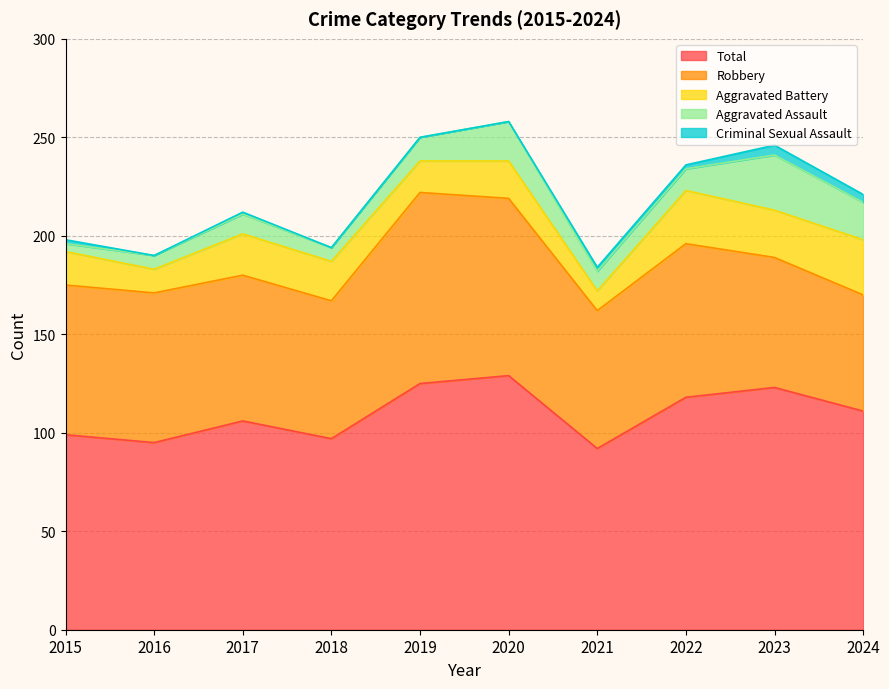

Reading right to left, transcribe all the data shown in this chart.

Aggravated Assault: 19	28	11	10	20	12	7	10	7	4
Aggravated Battery: 28	24	27	10	19	16	20	21	12	17
Criminal Sexual Assault: 4	5	2	2	0	0	0	1	0	2
Robbery: 59	66	78	70	90	97	70	74	76	76
Total: 111	123	118	92	129	125	97	106	95	99